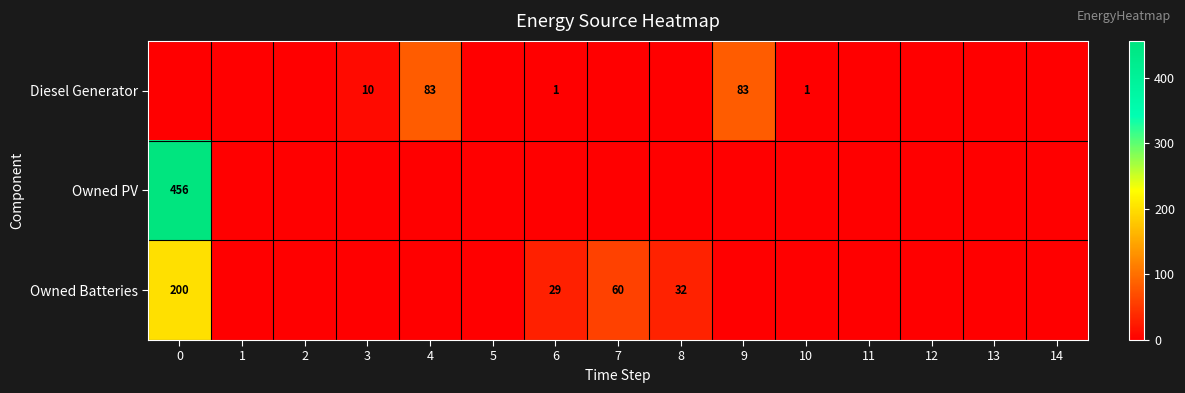

List the series in order of their overall mean, highest first.

Owned PV, Owned Batteries, Diesel Generator